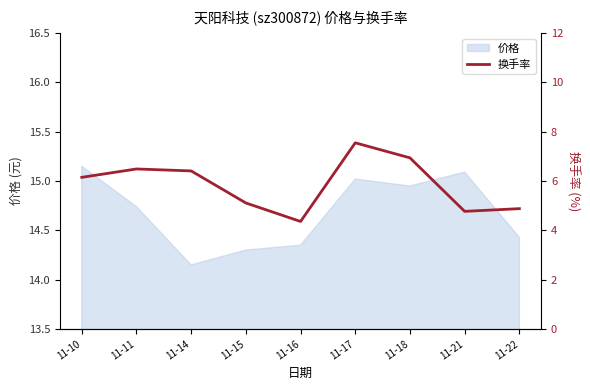

Which label corresponds to the smallest value in the chart?

11-16